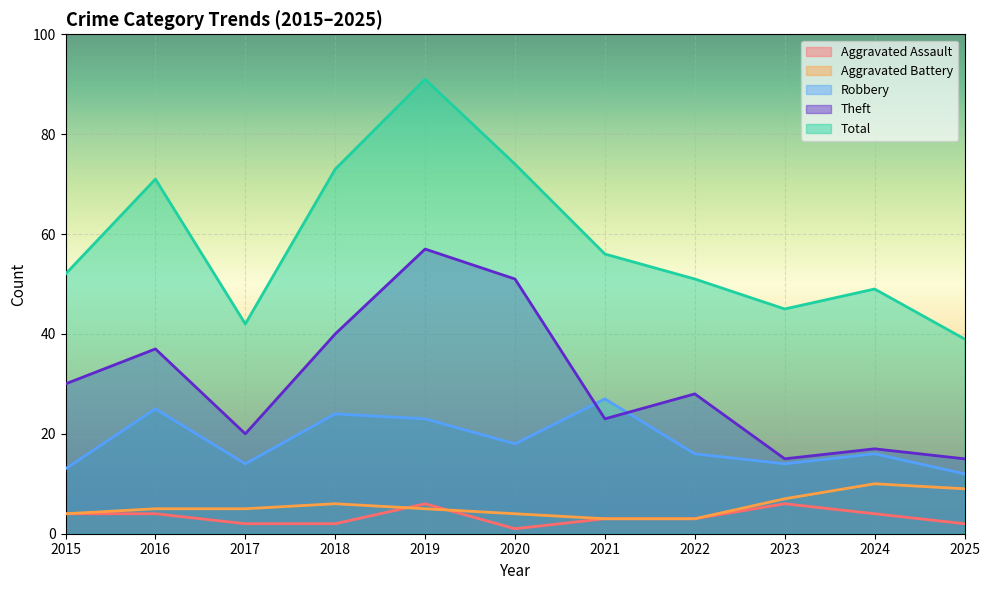

At which label does Theft reach its peak?

2019